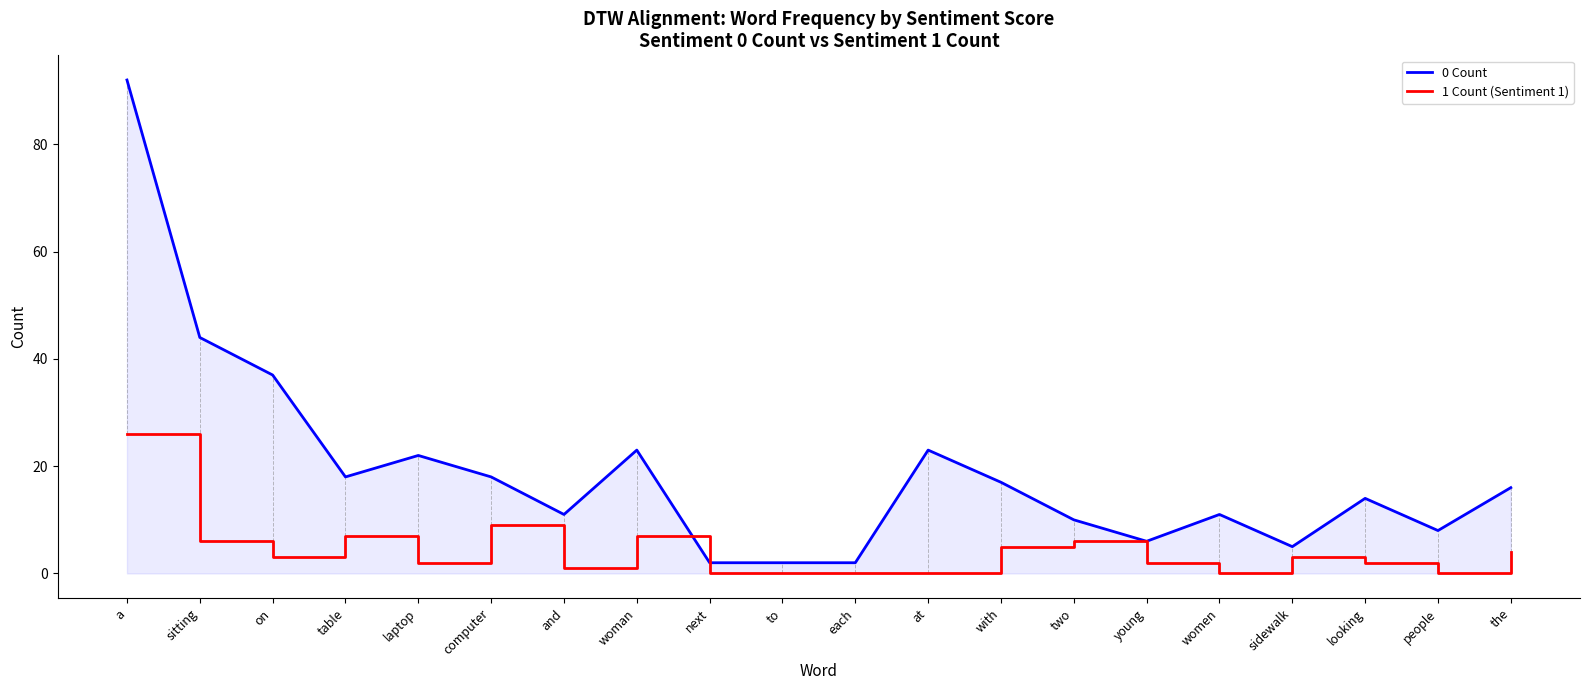

How many values in the 1 Count (Sentiment 1) series are below 3?

10